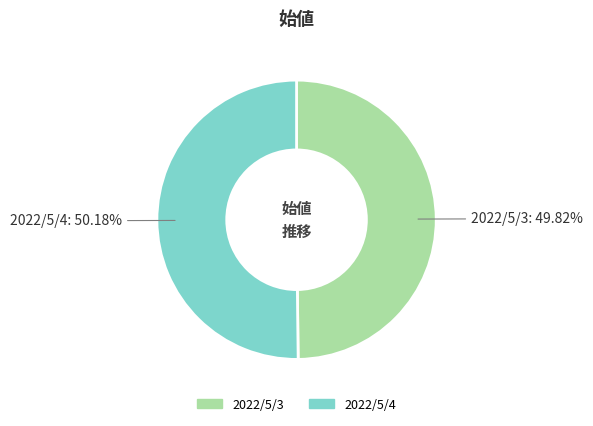

Combined, do 2022/5/3 and 2022/5/4 account for over 50%?

Yes